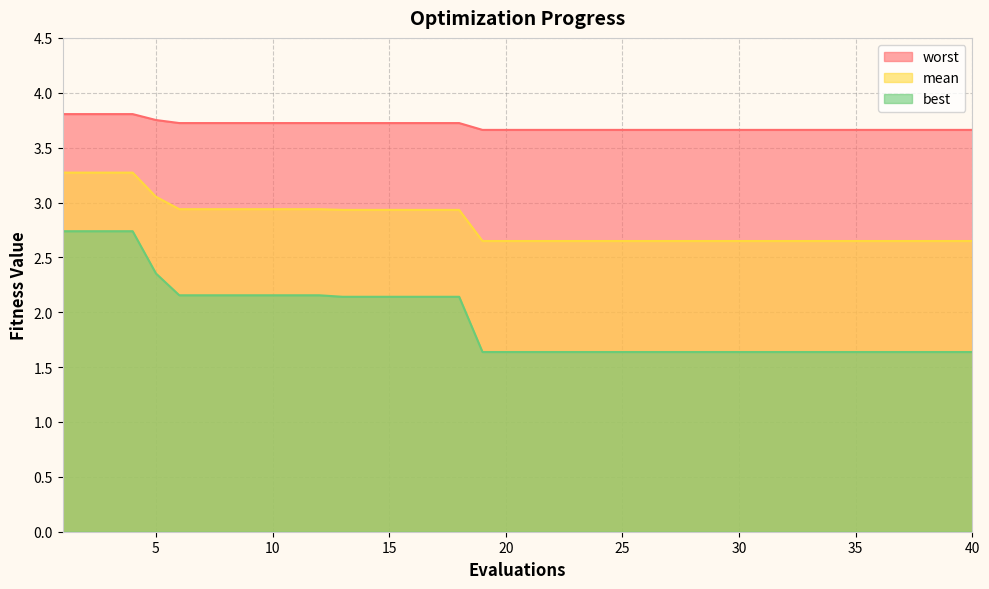

True or false: best has more than 1 points higher than both neighbors.

False